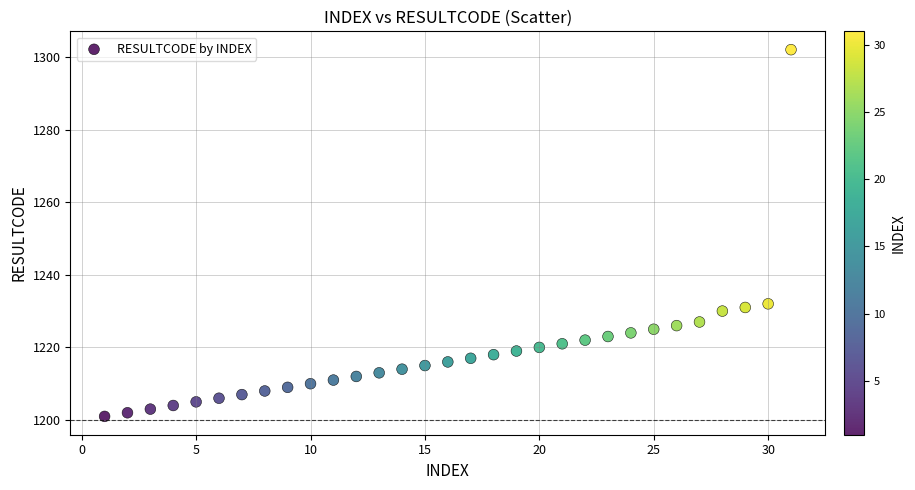

What is the range of X values (max minus min)?

30